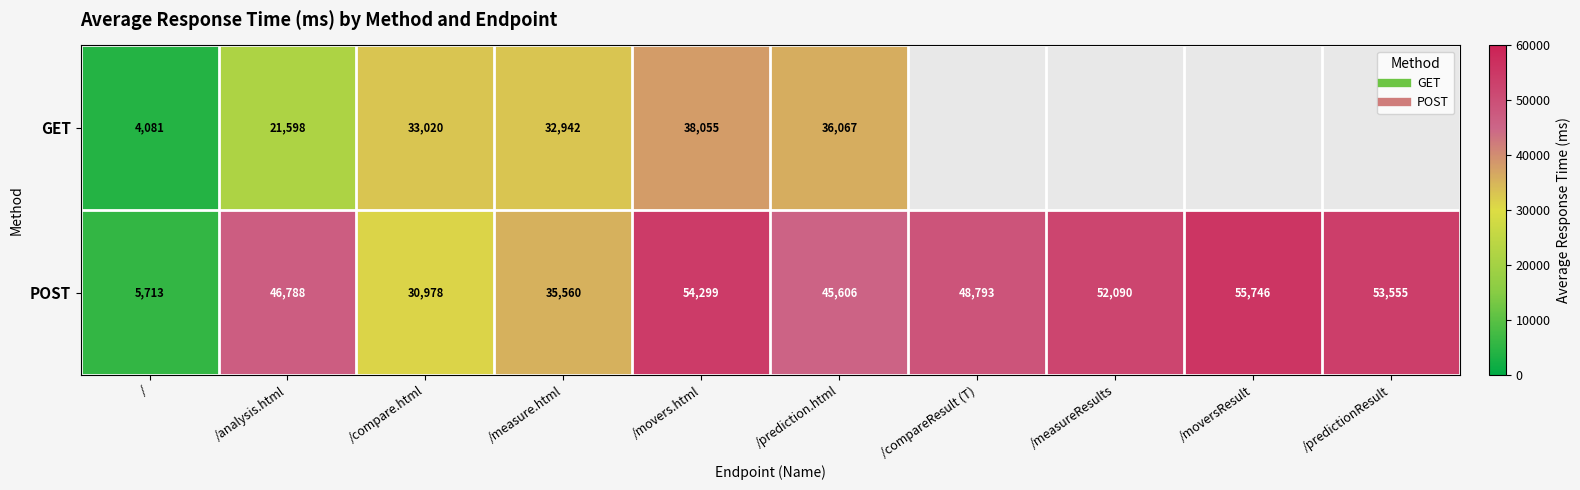

What is the average value of the POST series?

42912.8